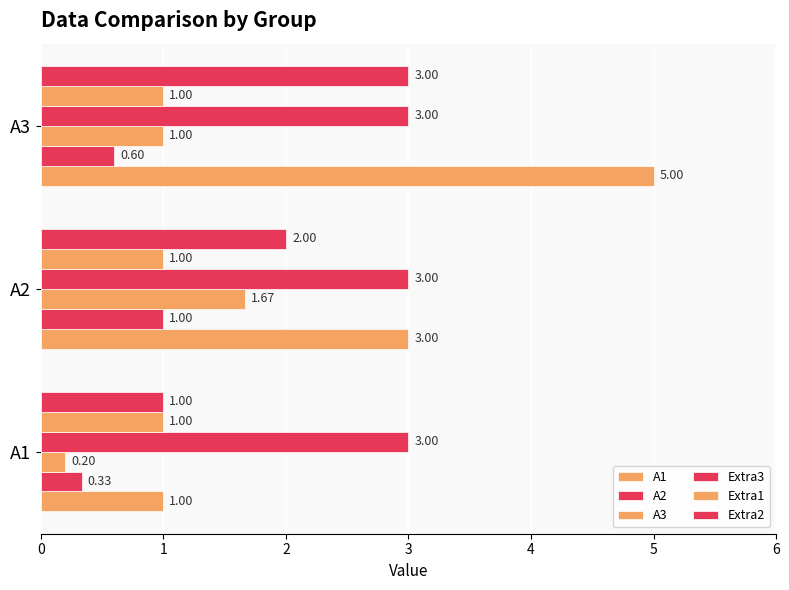

What is the highest value of the A3 series?

1.7